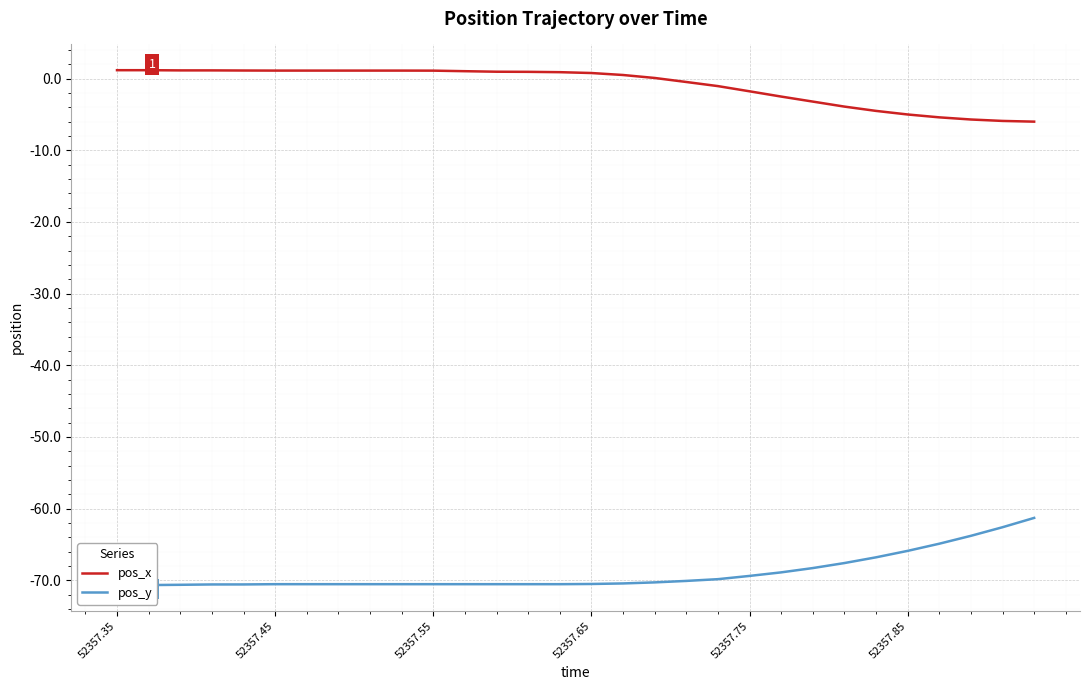

True or false: pos_x has more than 2 points higher than both neighbors.

False